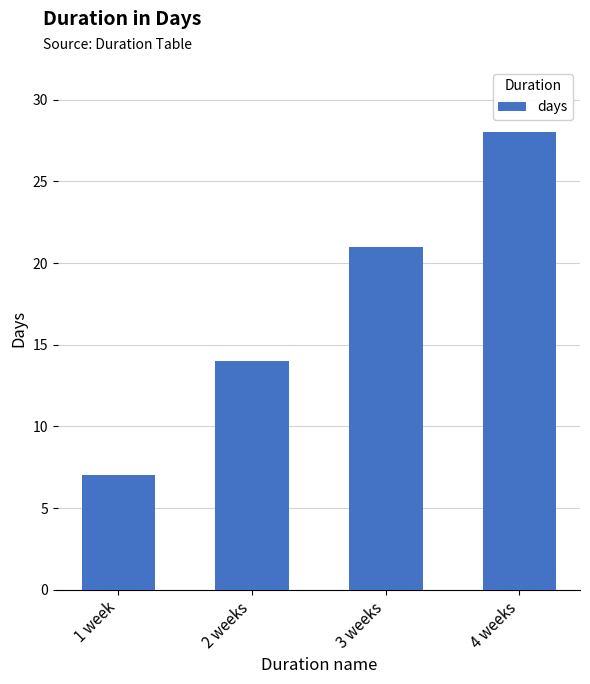

Which label corresponds to the smallest value in the chart?

1 week